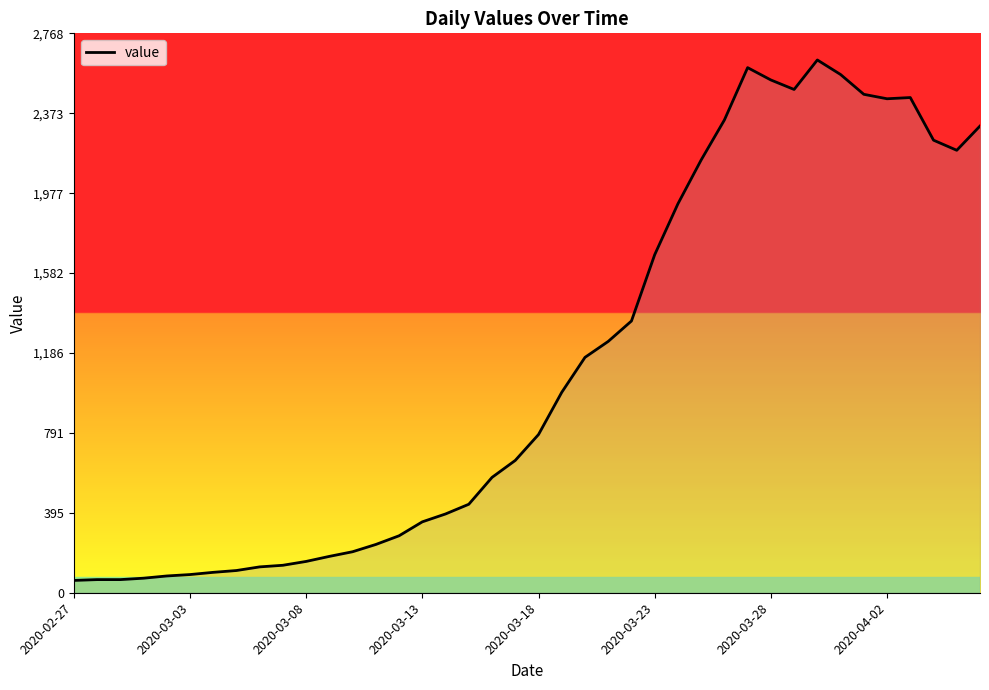

Count the number of data series in this chart.

1